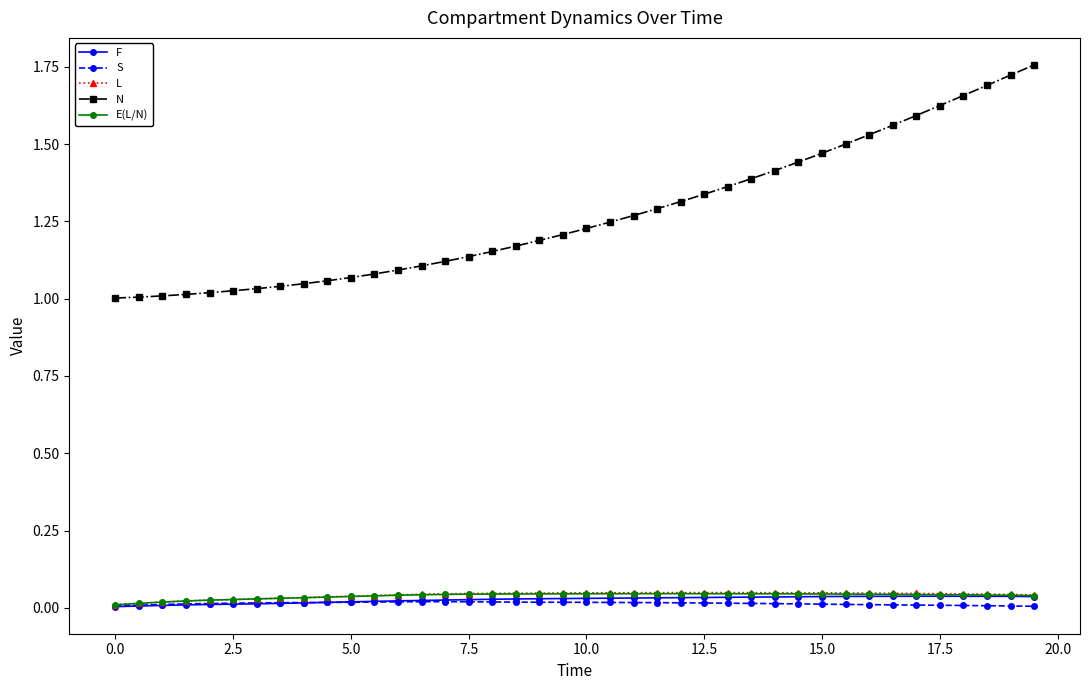

True or false: E(L/N) has more than 0 points higher than both neighbors.

True